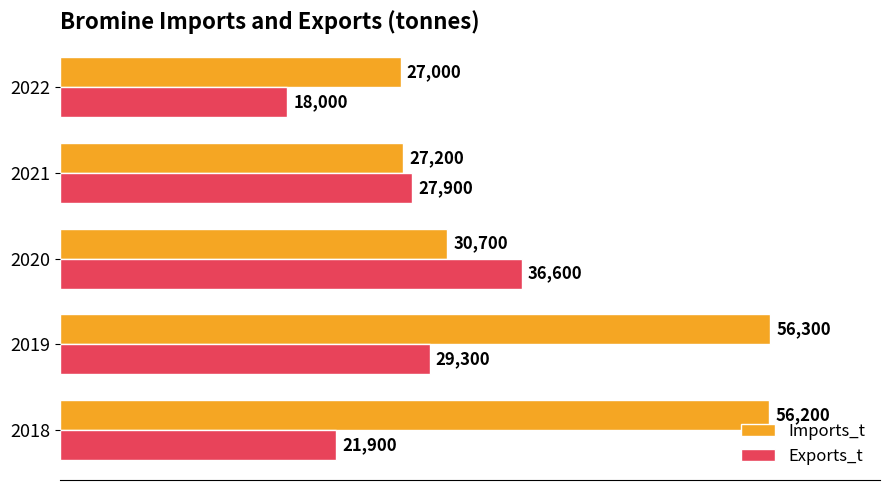

List the series in order of their peak value, highest first.

Imports_t, Exports_t